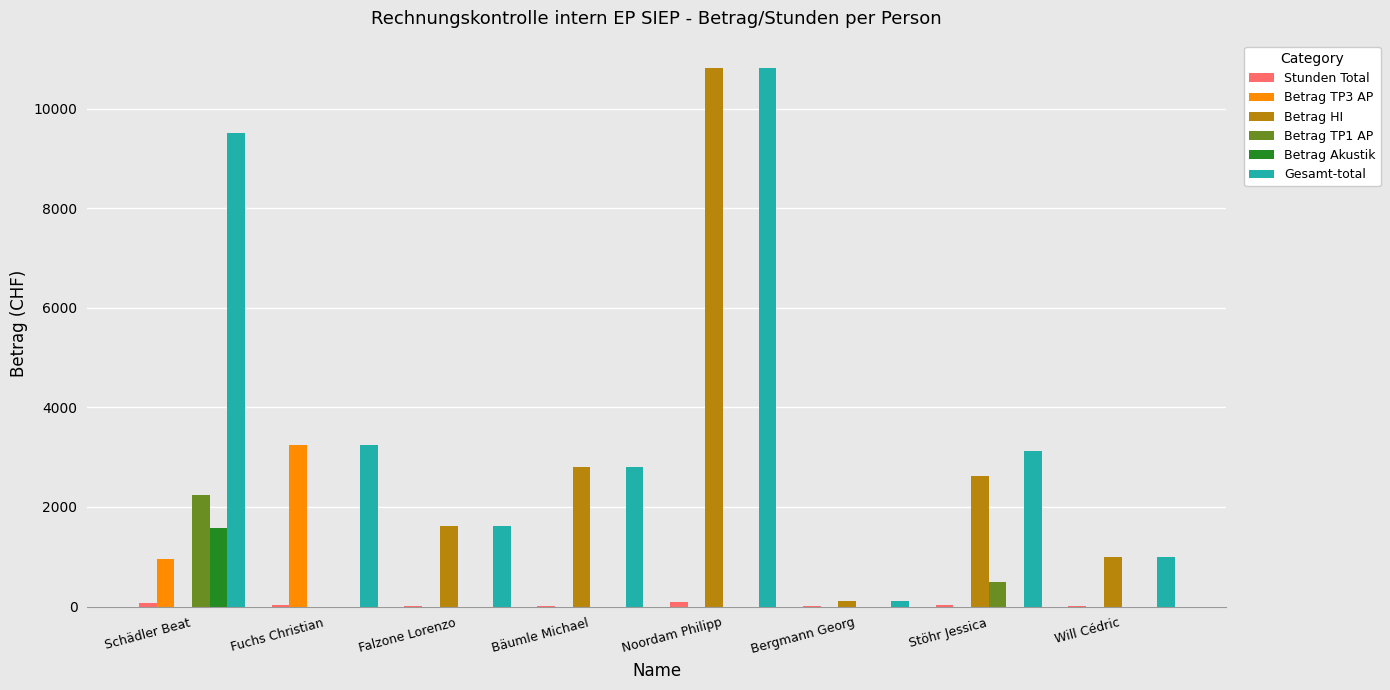

At which category does the chart reach its peak across all series?

Noordam Philipp